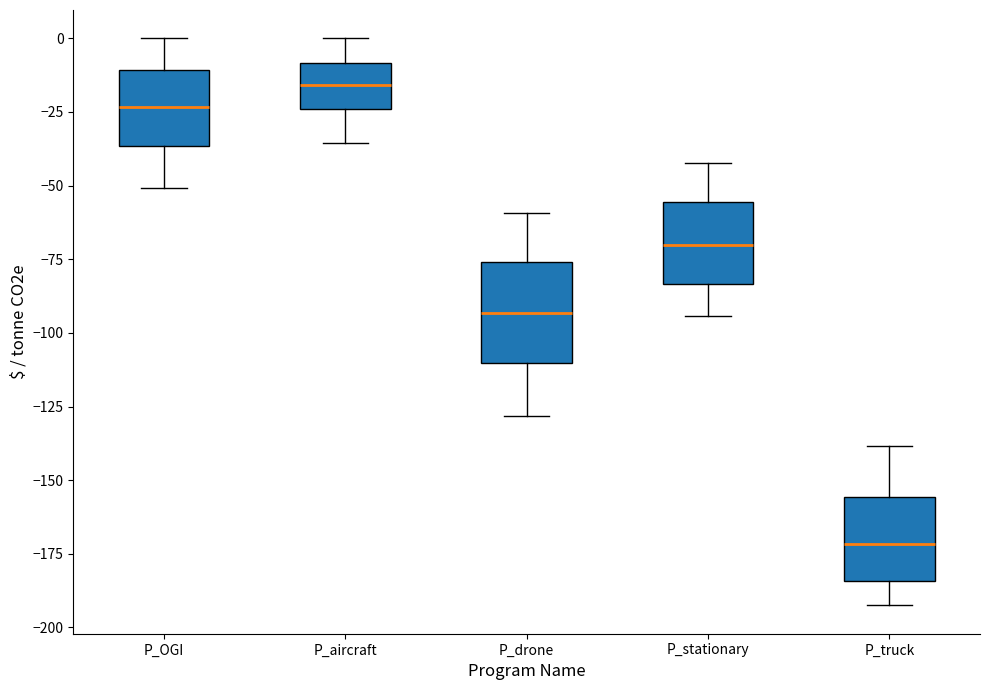

Which box is the tallest, from its lower edge to its upper edge?

P_drone